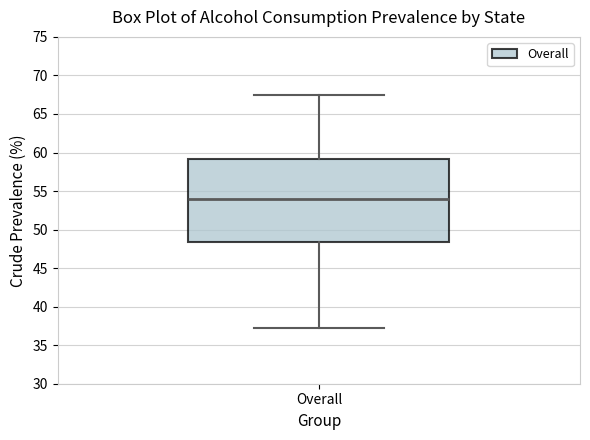

Transcribe this box plot: give where the median line is, the range the box spans, and where the two whiskers end, as read against the y-axis. The values are not printed on the chart, so give them approximately, as read against the axis.

median 54.0, box 48.5 to 59.0, whiskers 37.0 to 67.5